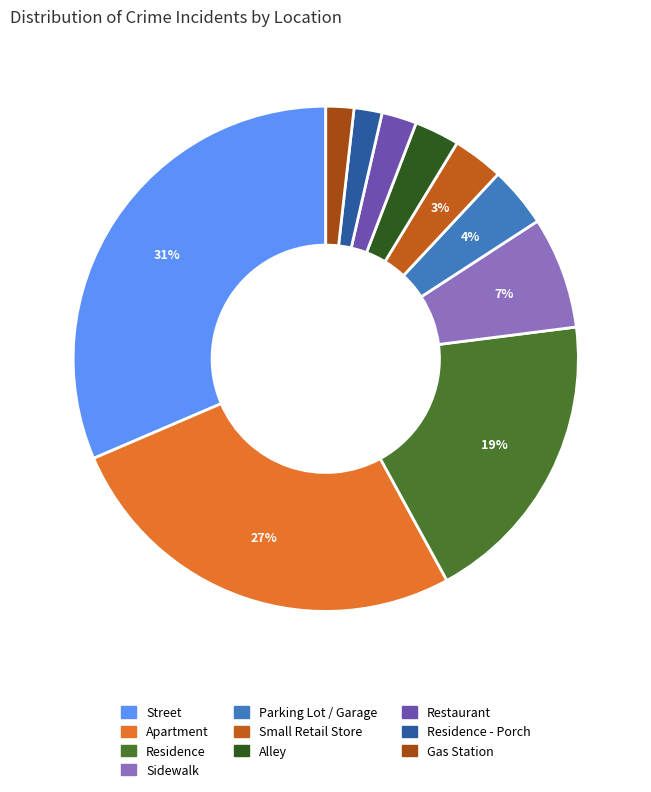

How many slices are in this pie chart?

10